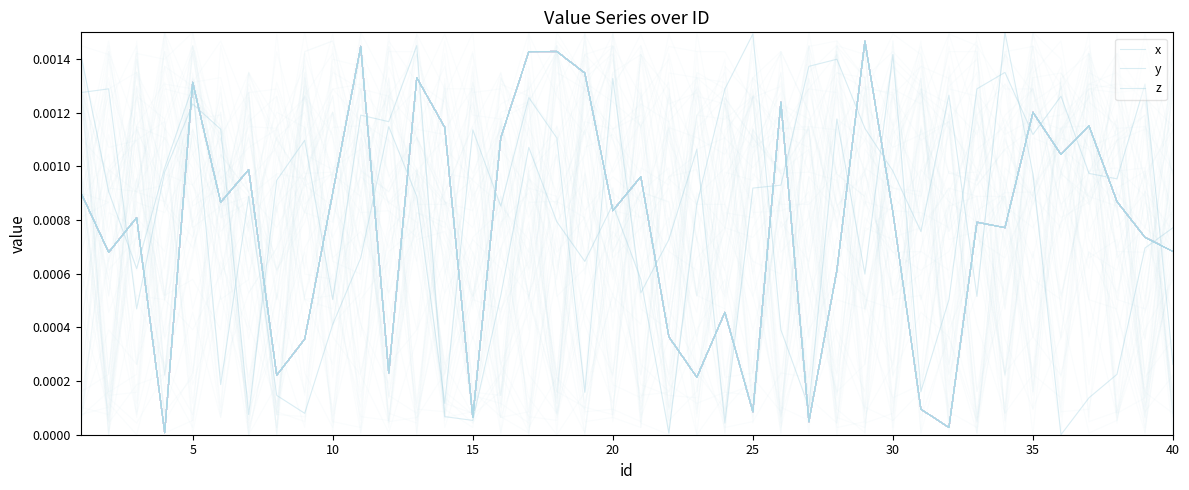

Where is the first local minimum for x?

5